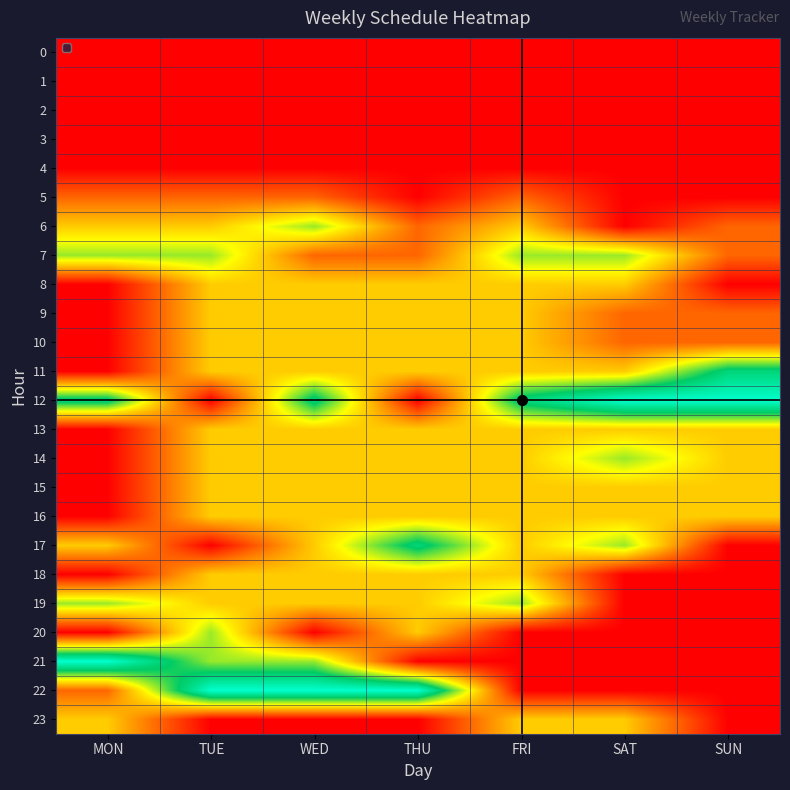

What is the difference between the highest and lowest values at TUE?

5